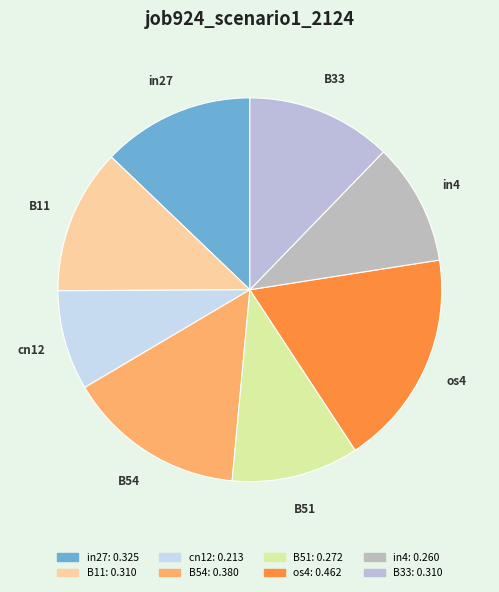

Does in4 represent more than half of the total?

No